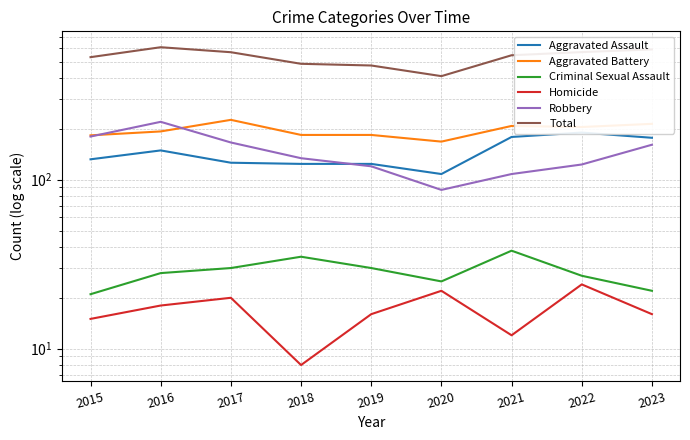

What is the difference between the highest and lowest values at 2016?

590